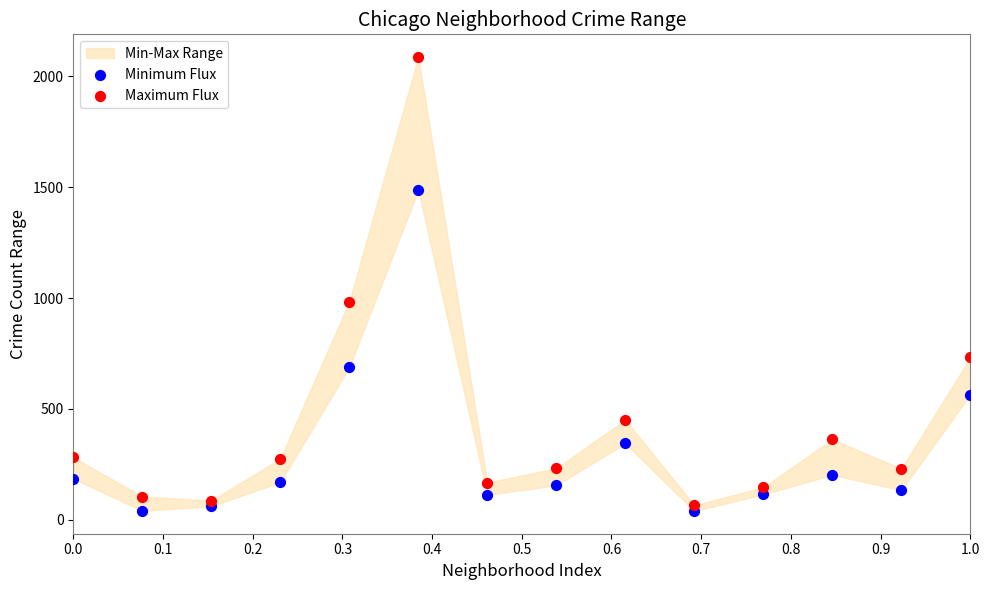

Which series reaches the minimum Y coordinate?

Minimum Flux